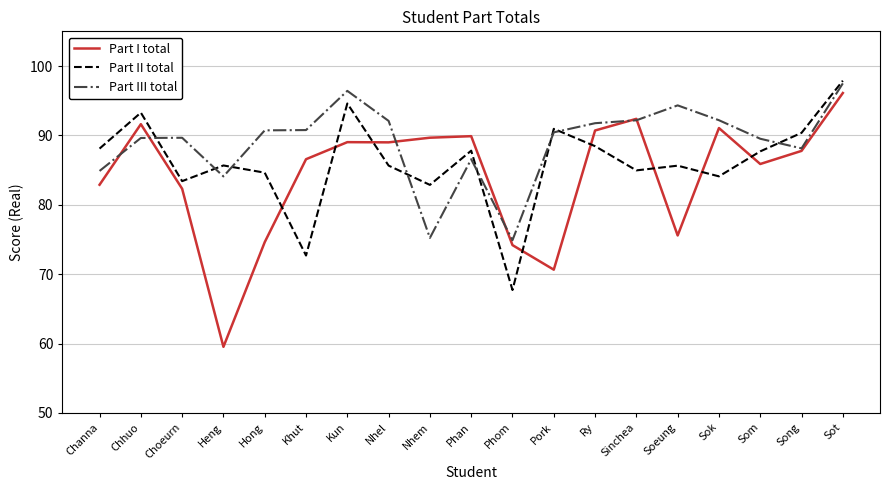

List the series in order of their overall mean, highest first.

Part III total, Part II total, Part I total